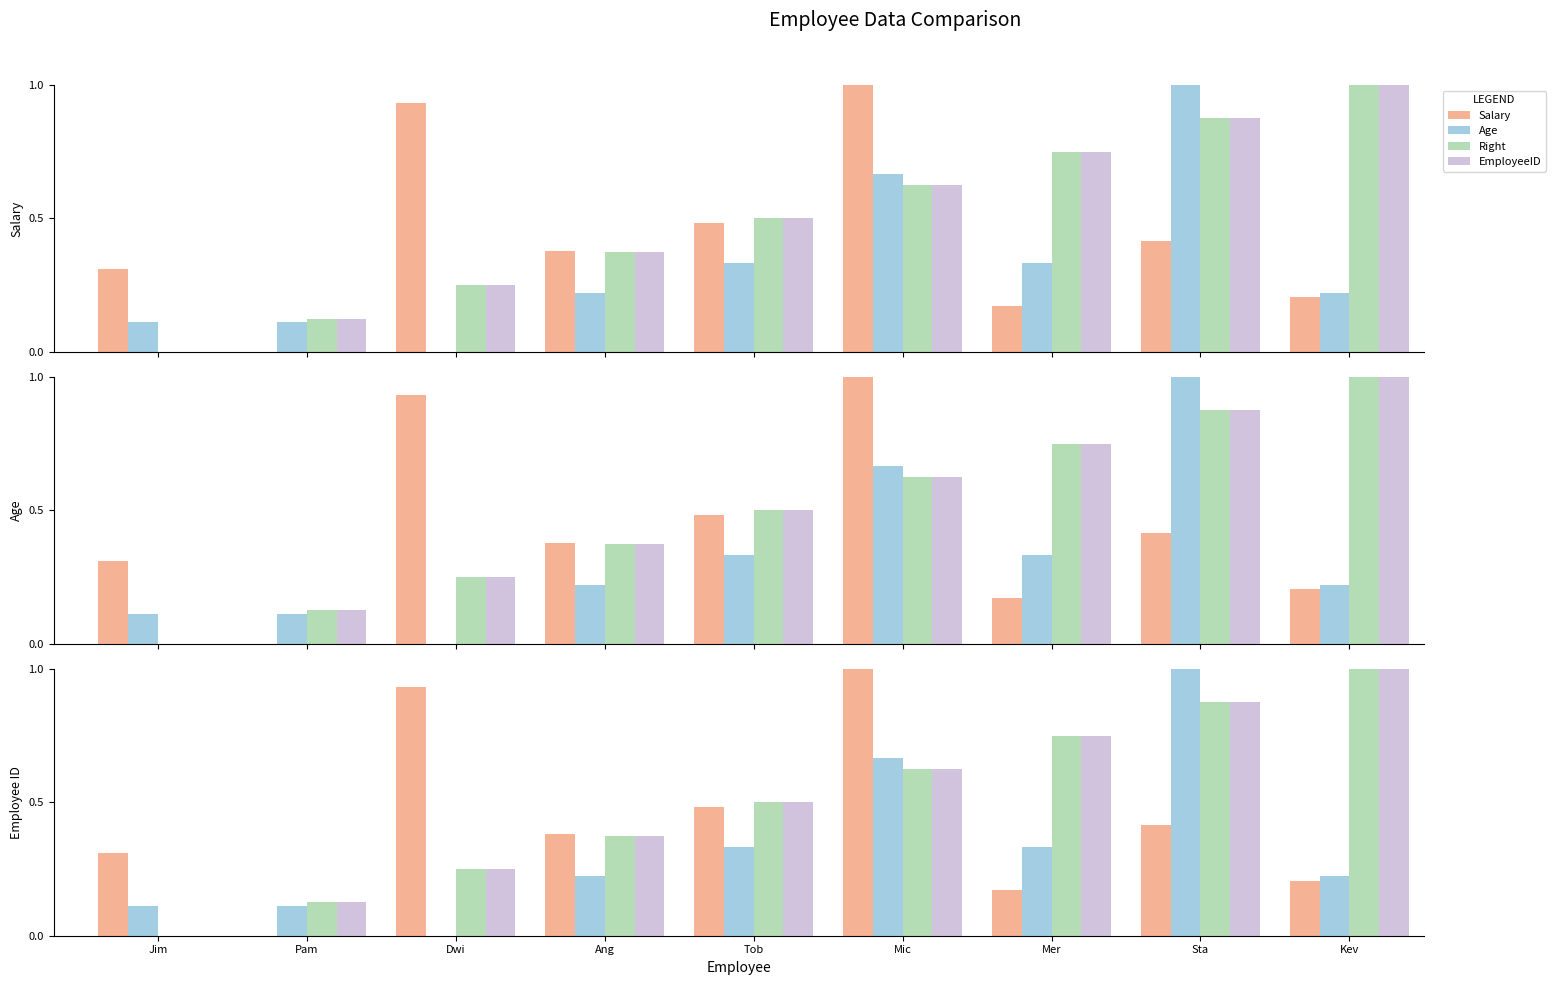

Count the number of categories in the chart.

9